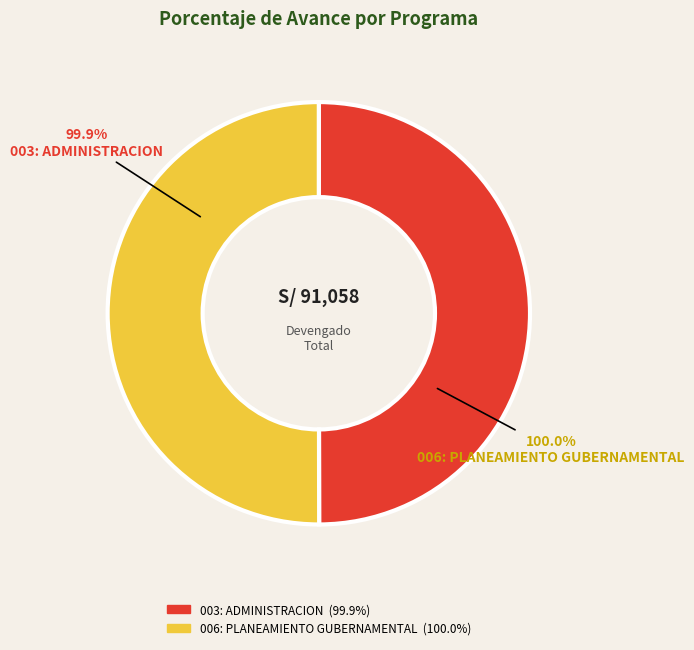

What percentage is NOT represented by 006: PLANEAMIENTO GUBERNAMENTAL?

50.0%